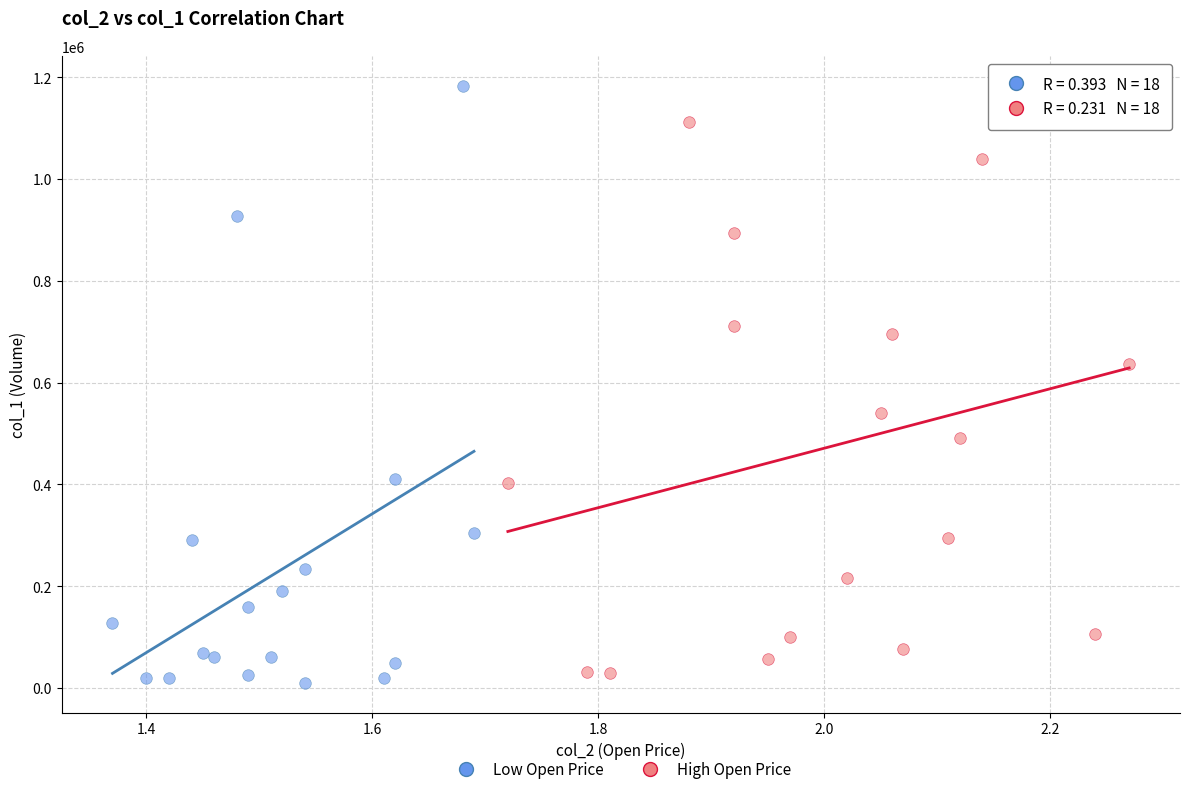

Which series has the widest spread of Y values?

Low Open Price